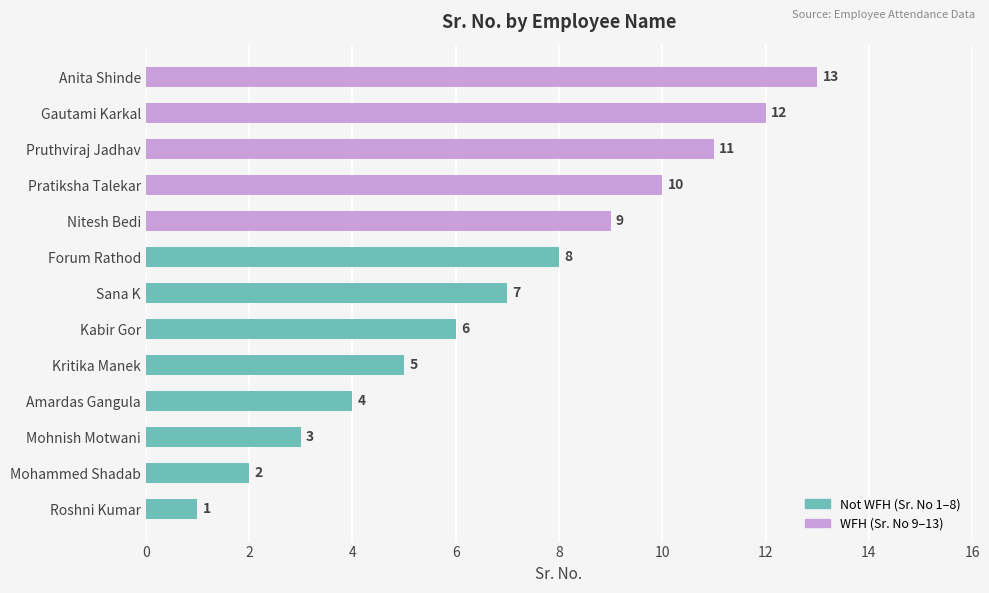

What is the difference between the maximum and minimum values?

12